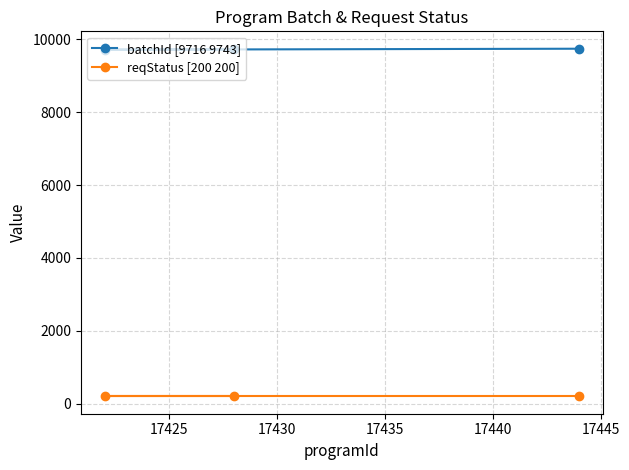

Which series has the largest total across all categories?

batchId [9716 9743]